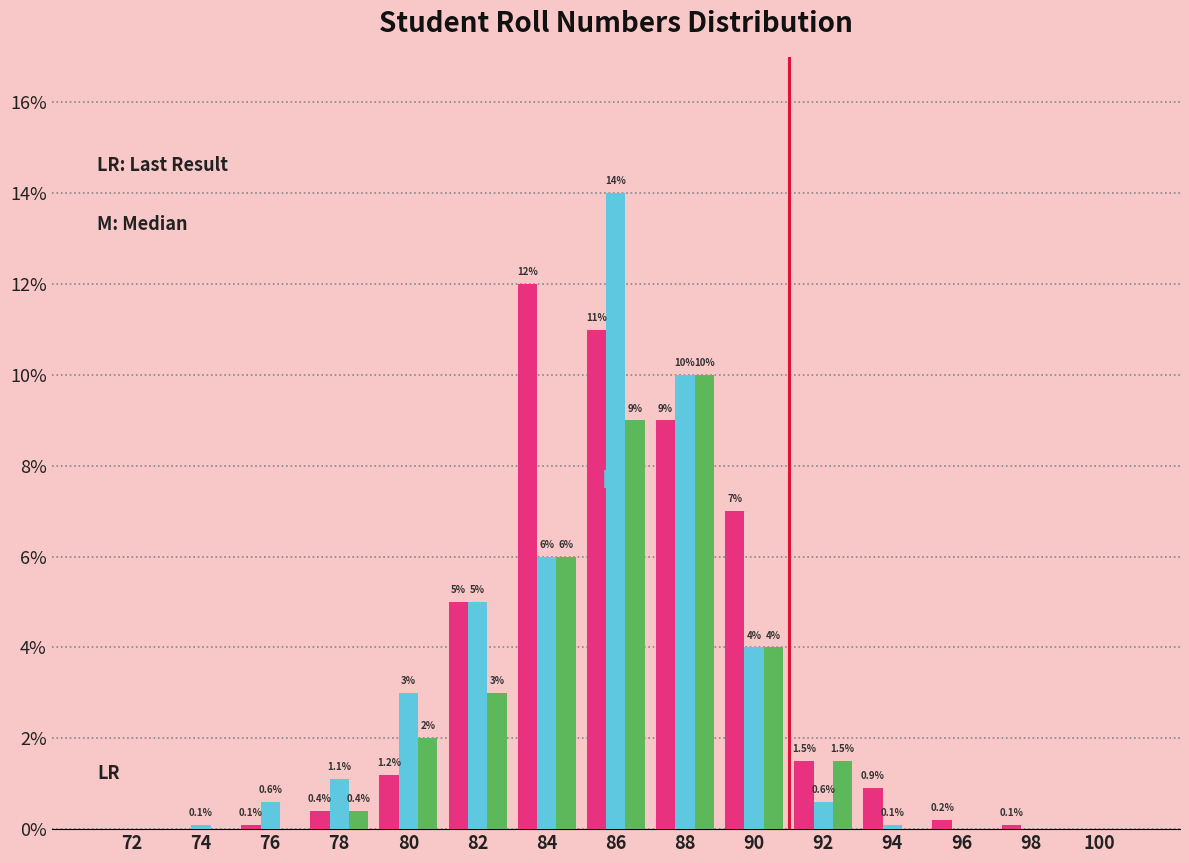

Which label corresponds to the largest value in the chart?

86